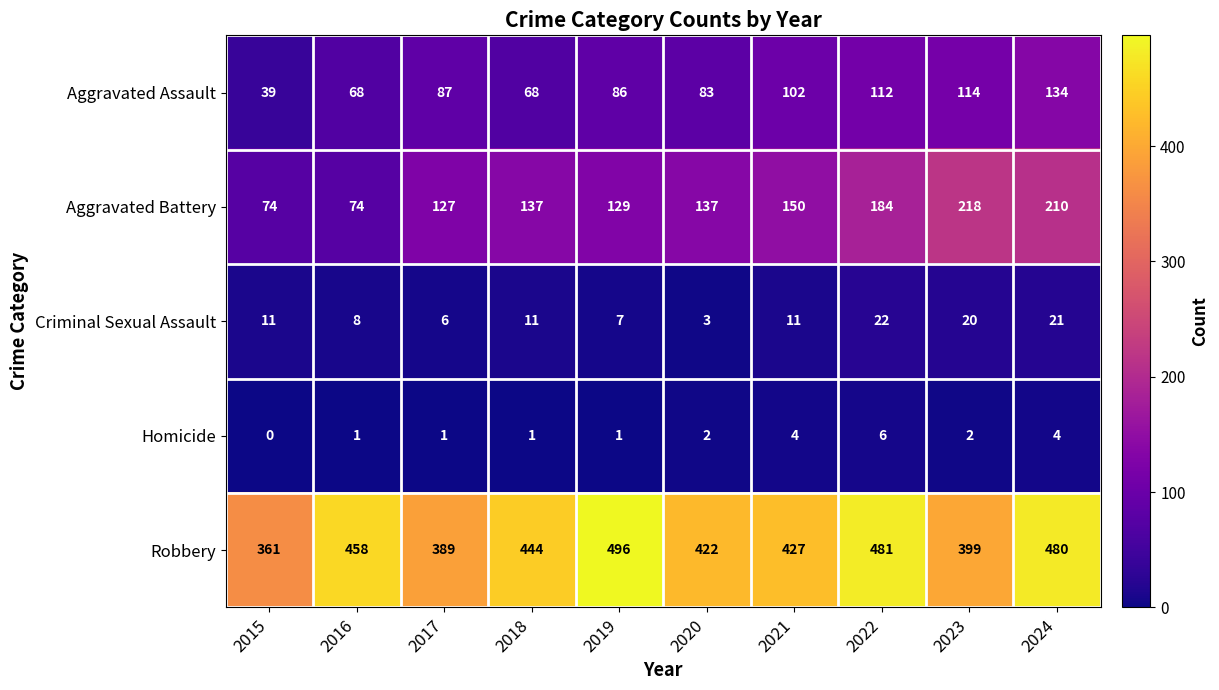

What is the average value of the Aggravated Battery series?

144